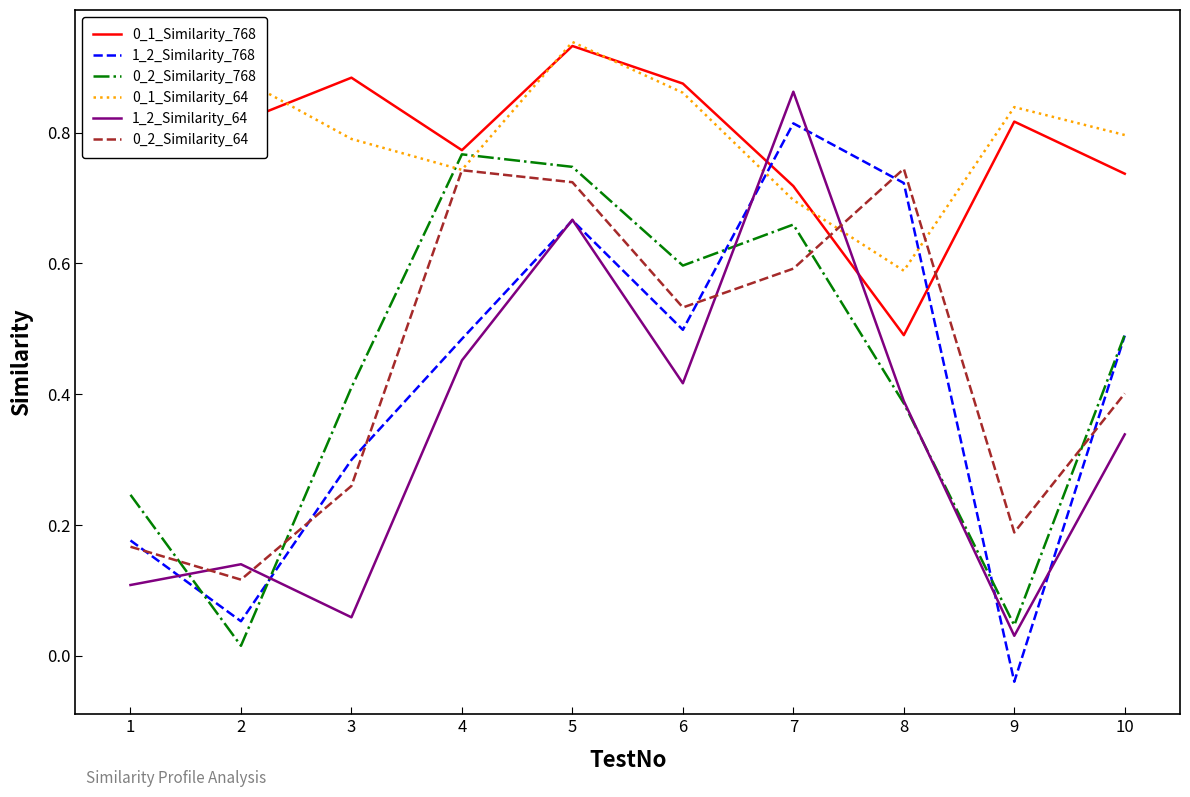

Which series changed the most between 6 and 7?

1_2_Similarity_64